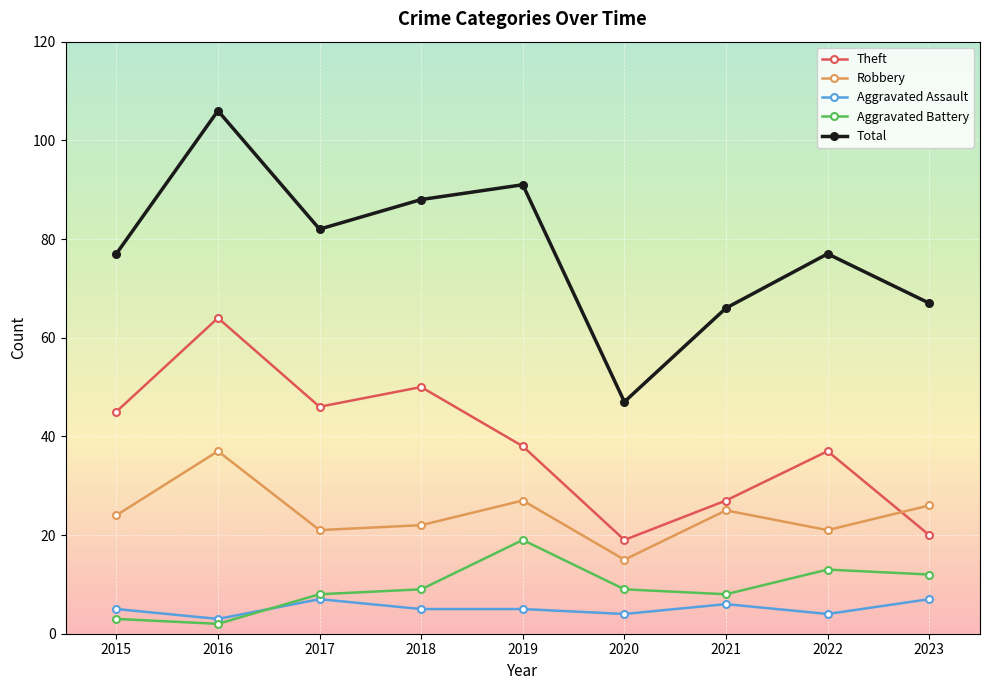

Does the chart display data point markers on the line(s)?

Yes